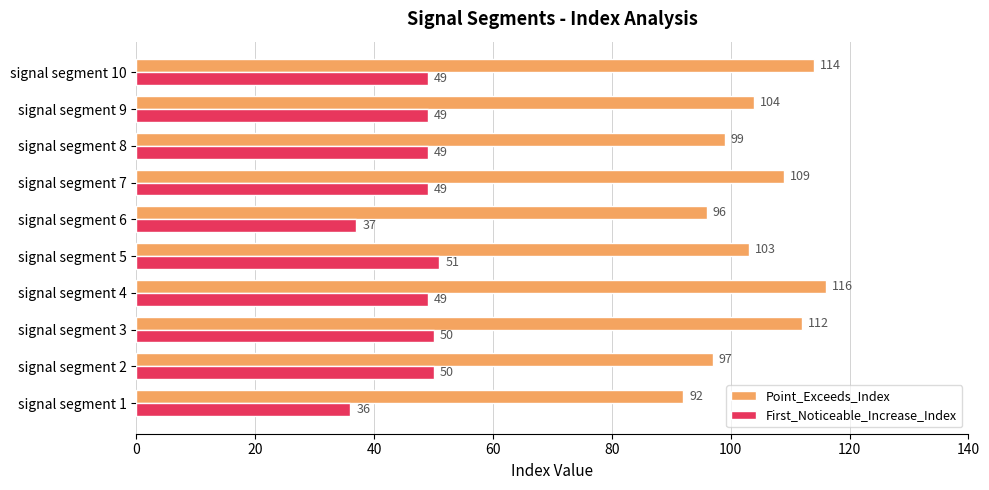

Which series has the largest range (max minus min)?

Point_Exceeds_Index